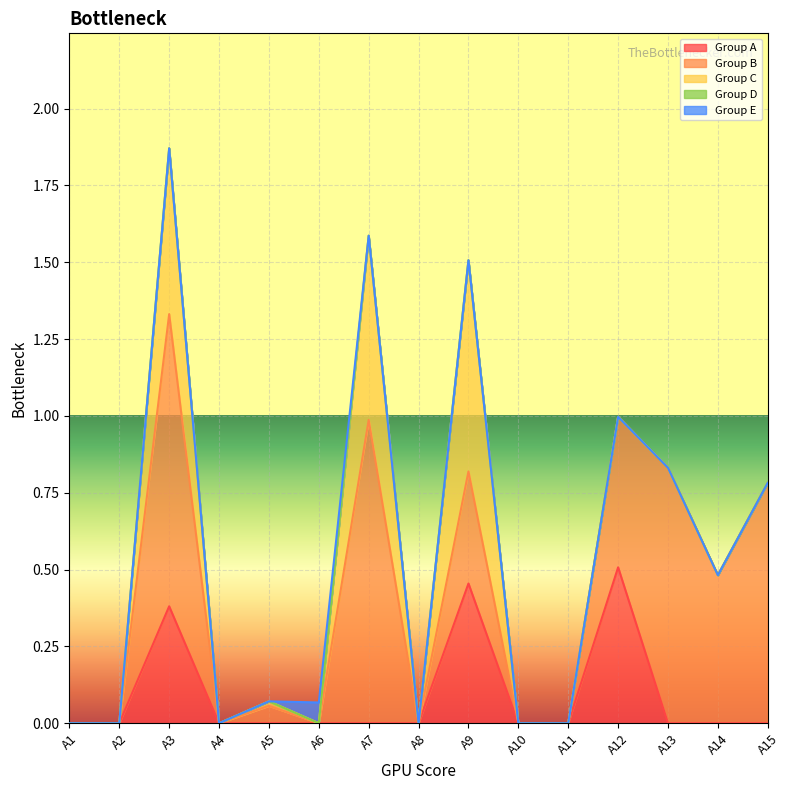

True or false: Group B and Group C intersect in this chart.

False